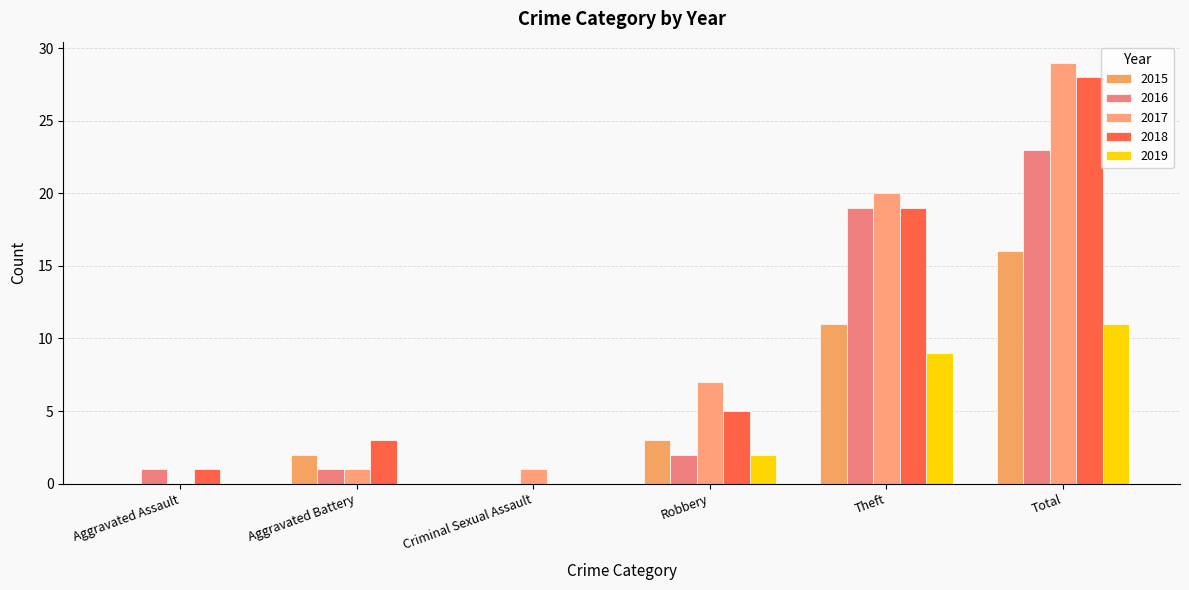

What is the difference between the 2016 values at Criminal Sexual Assault and Robbery?

2